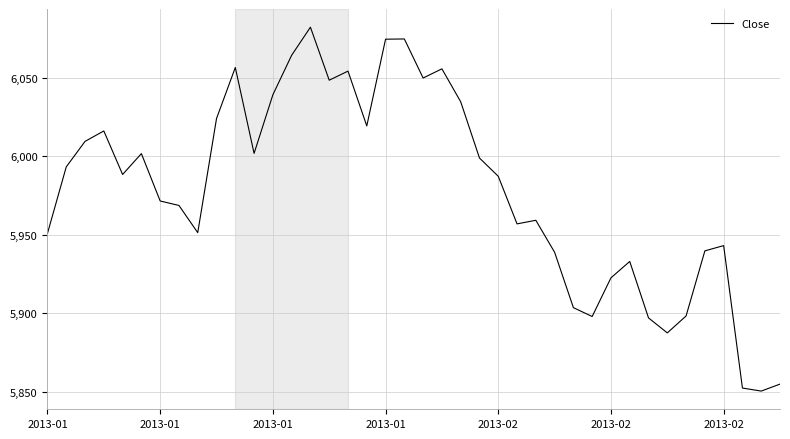

What is the maximum value shown in the chart?

6082.3